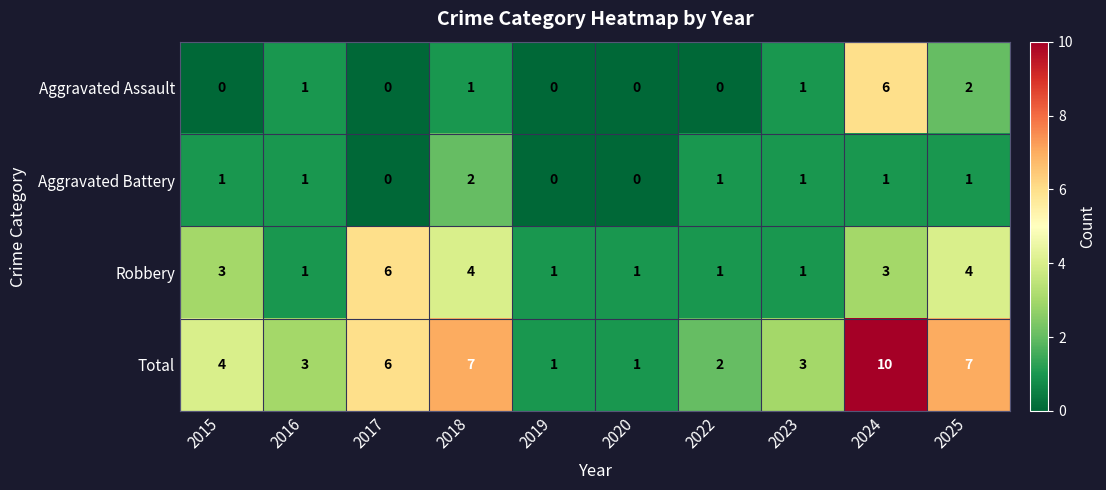

Which series has the widest spread of values?

Total